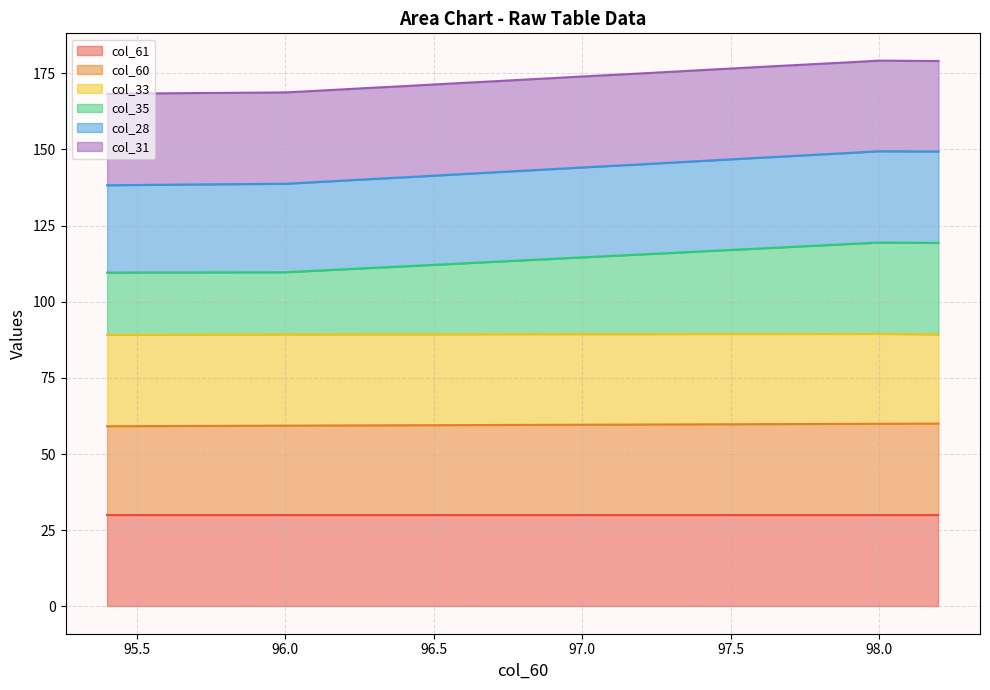

True or false: col_60 and col_35 intersect in this chart.

False